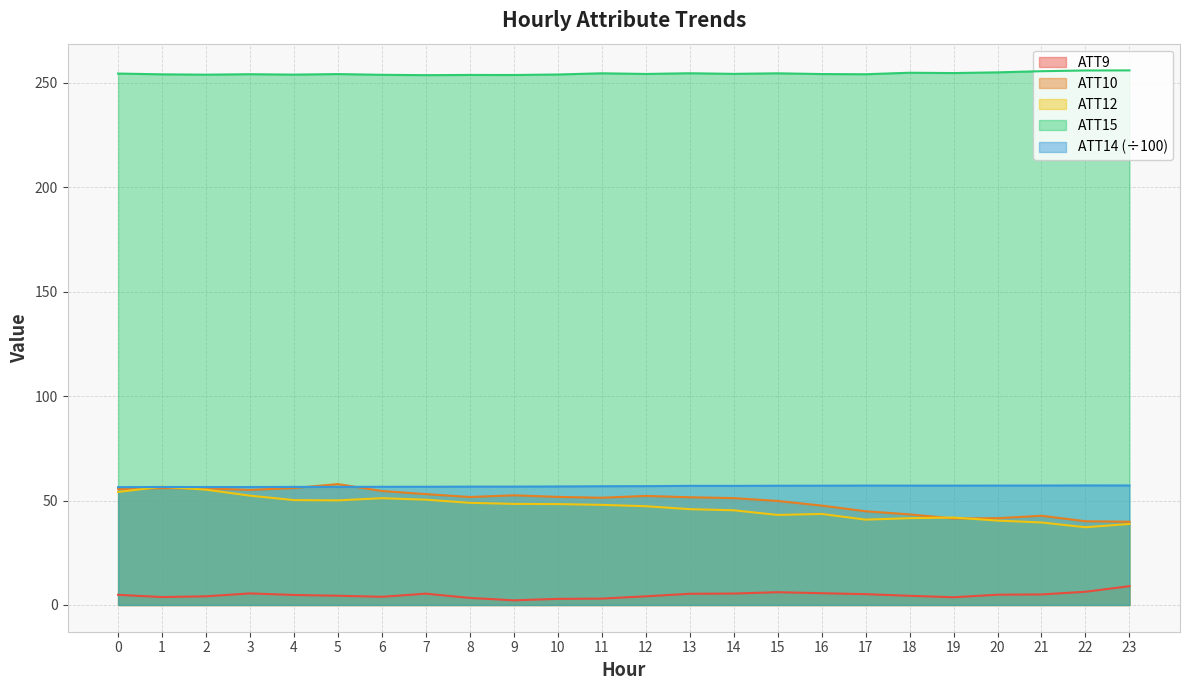

What is the difference between the second highest and second lowest values in the ATT10 series?

15.9